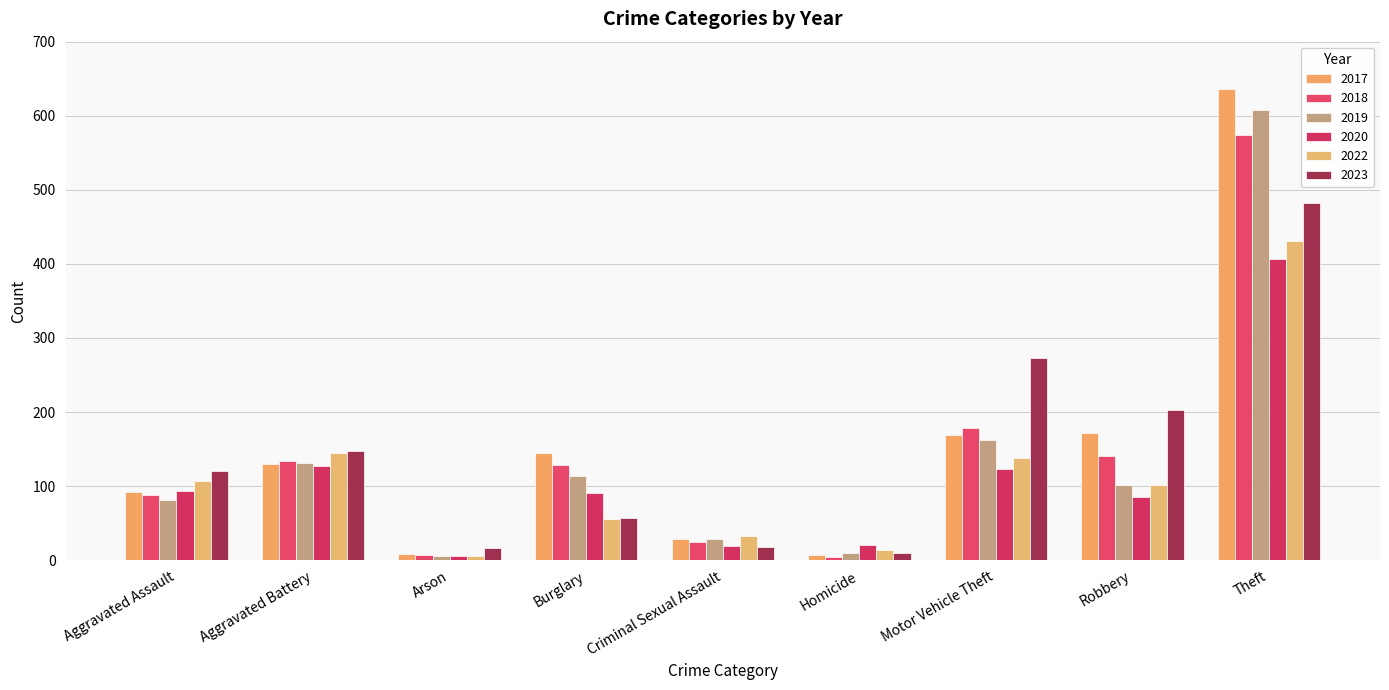

What are all the series names shown in the legend?

2017, 2018, 2019, 2020, 2022, 2023